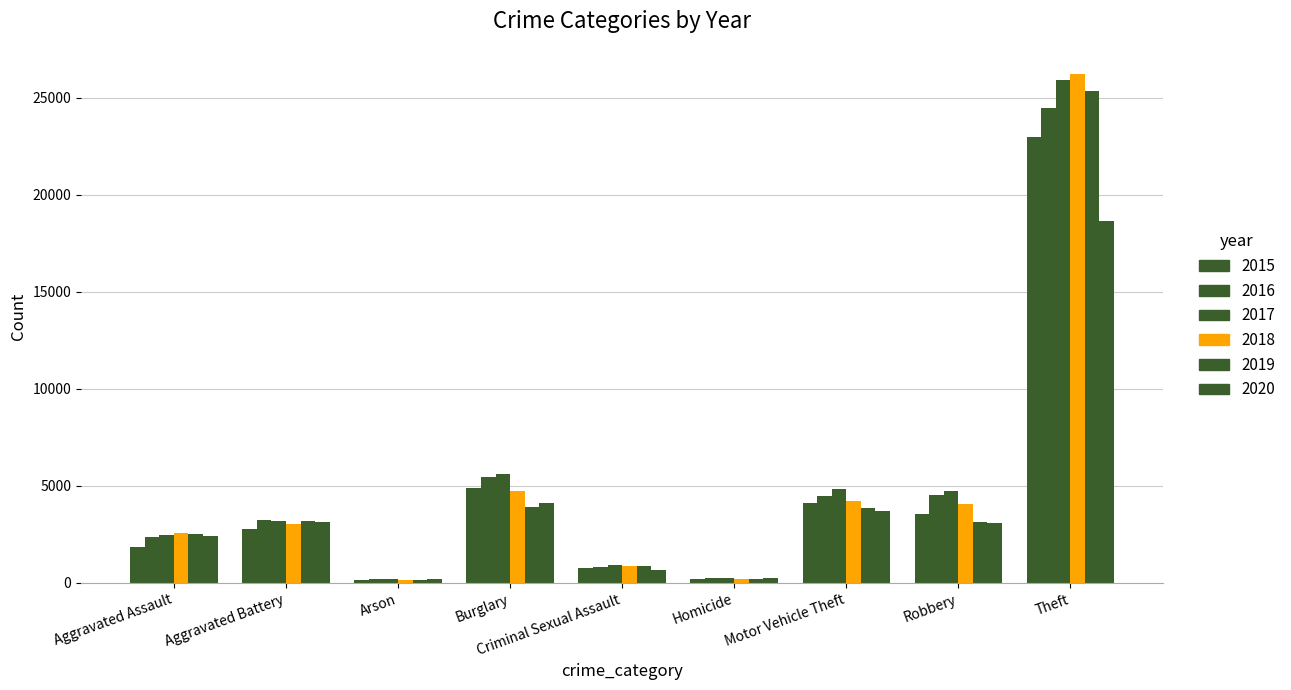

How many values in the 2016 series are below 3222?

4